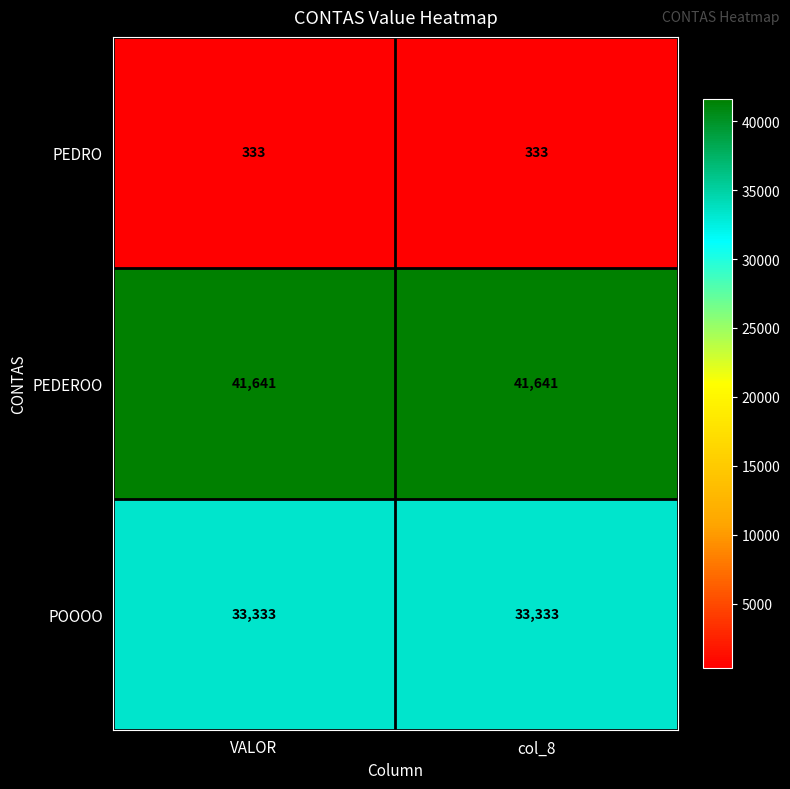

Rank the series by their average value, from highest to lowest.

PEDEROO, POOOO, PEDRO